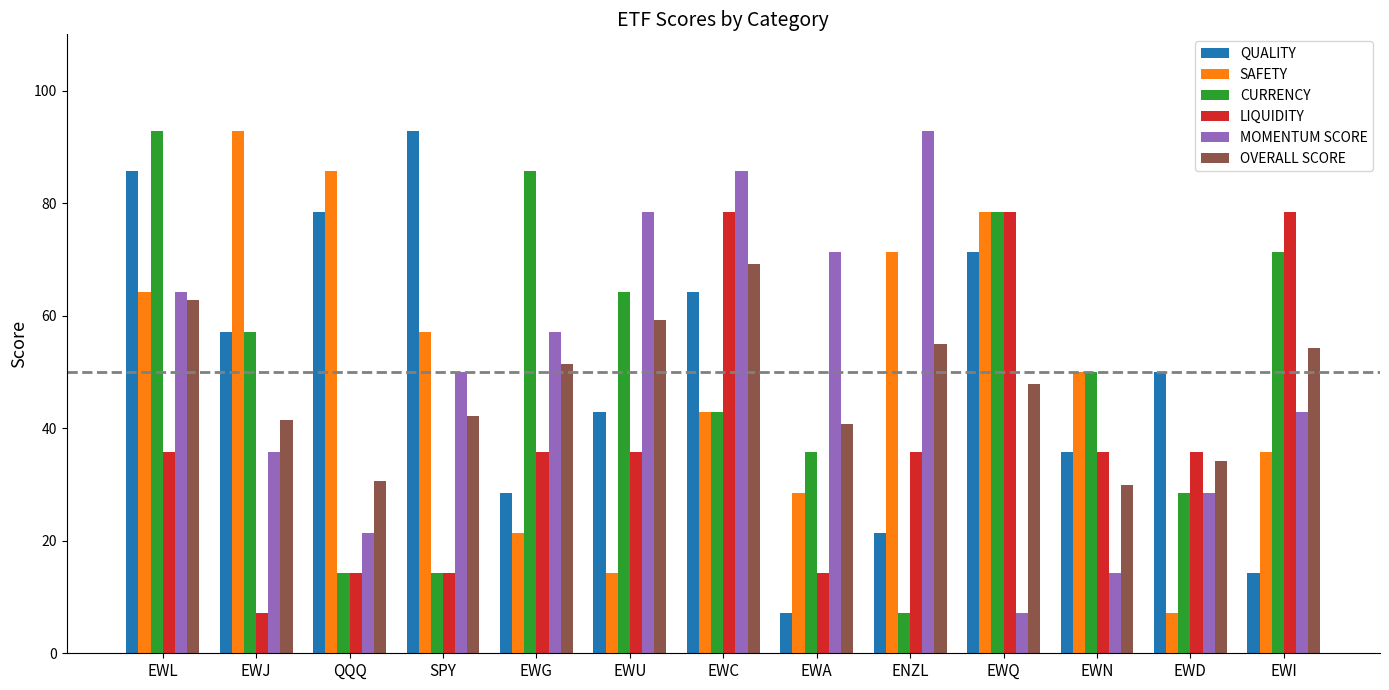

How many categories are shown in the chart?

13